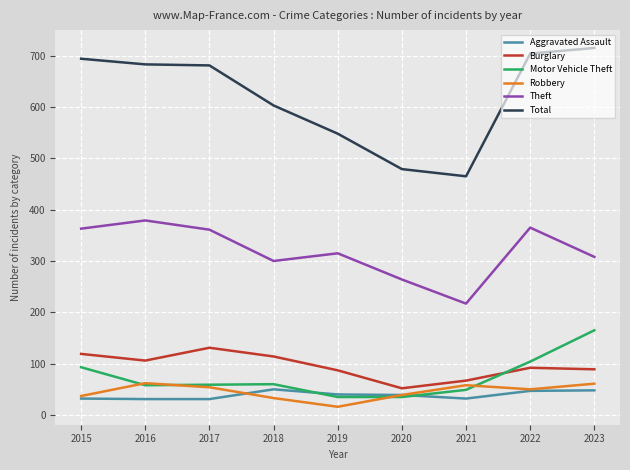

How many series are shown in this chart?

6